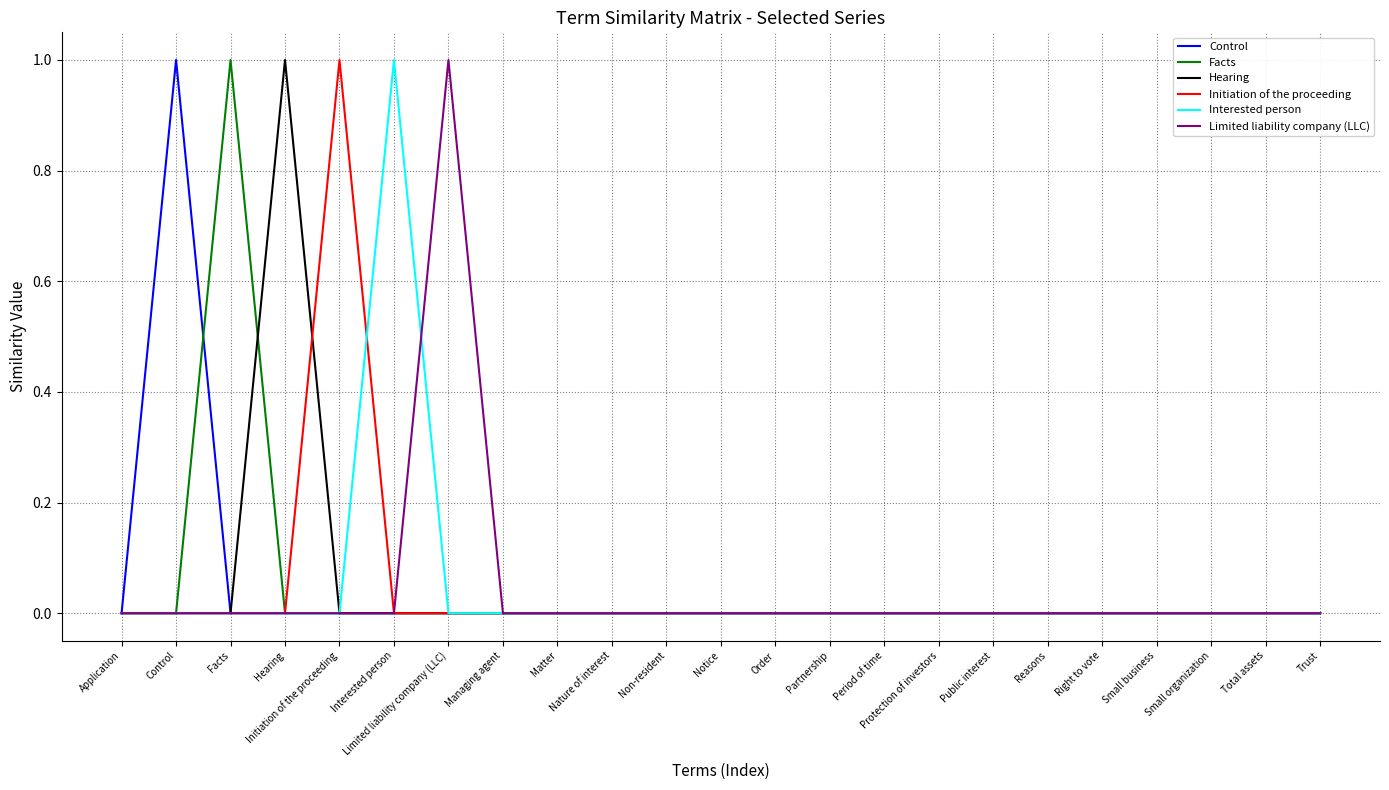

Does the chart have visible grid lines?

Yes